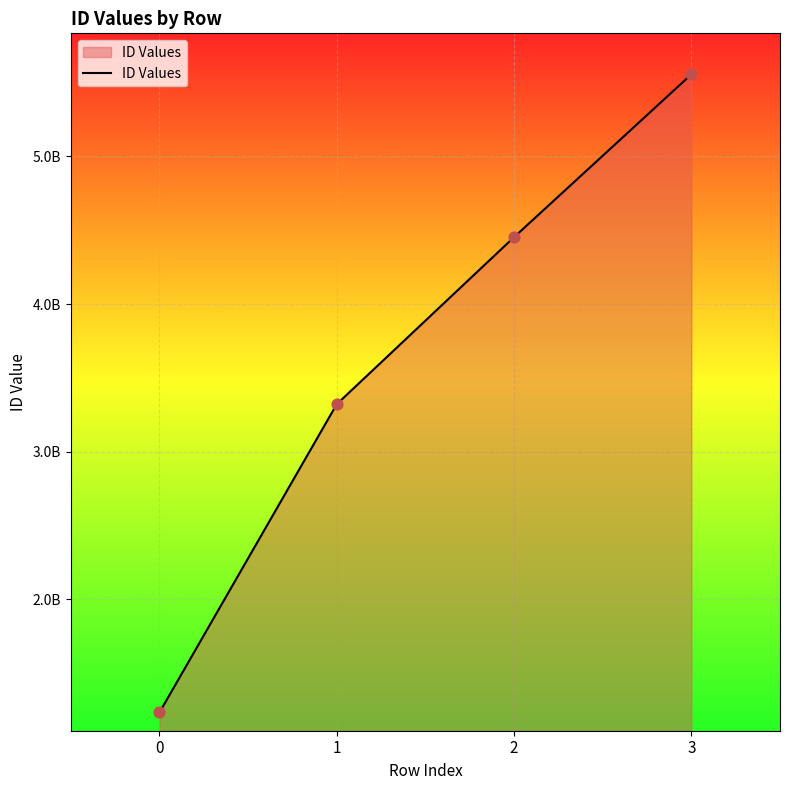

Is this an area chart (filled region under the line)?

Yes